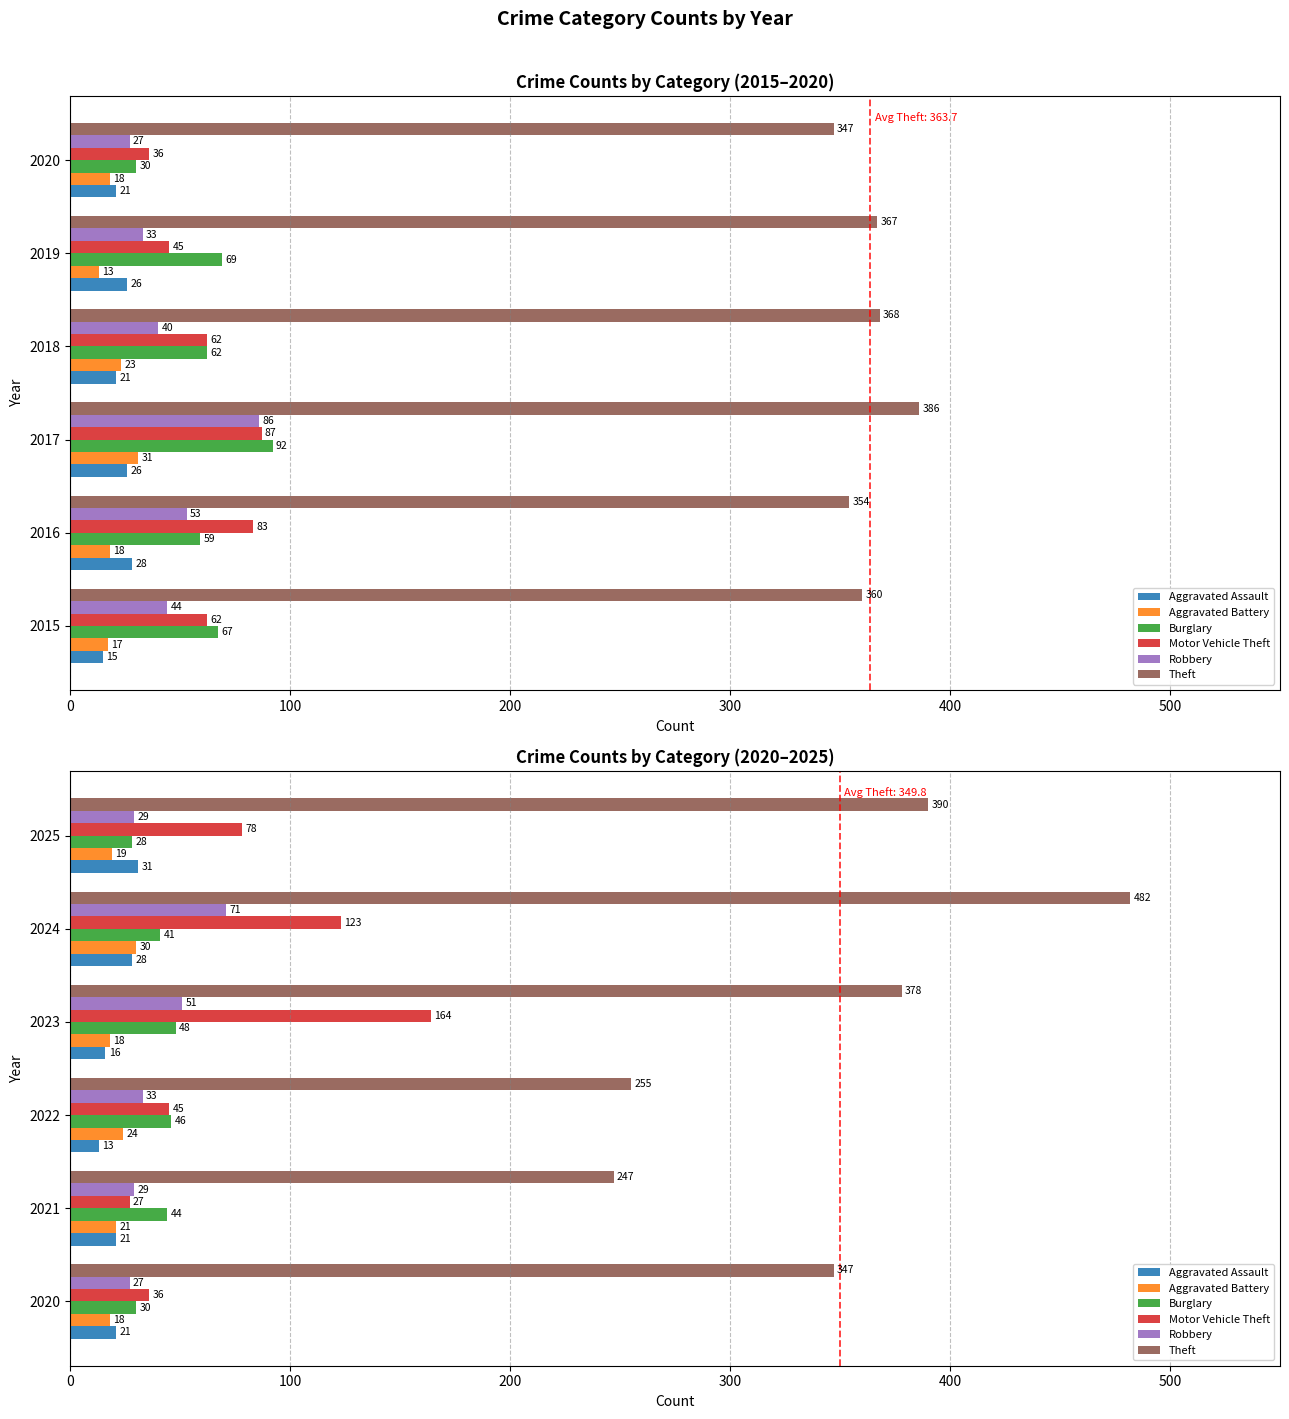

How many series are shown in this chart?

6